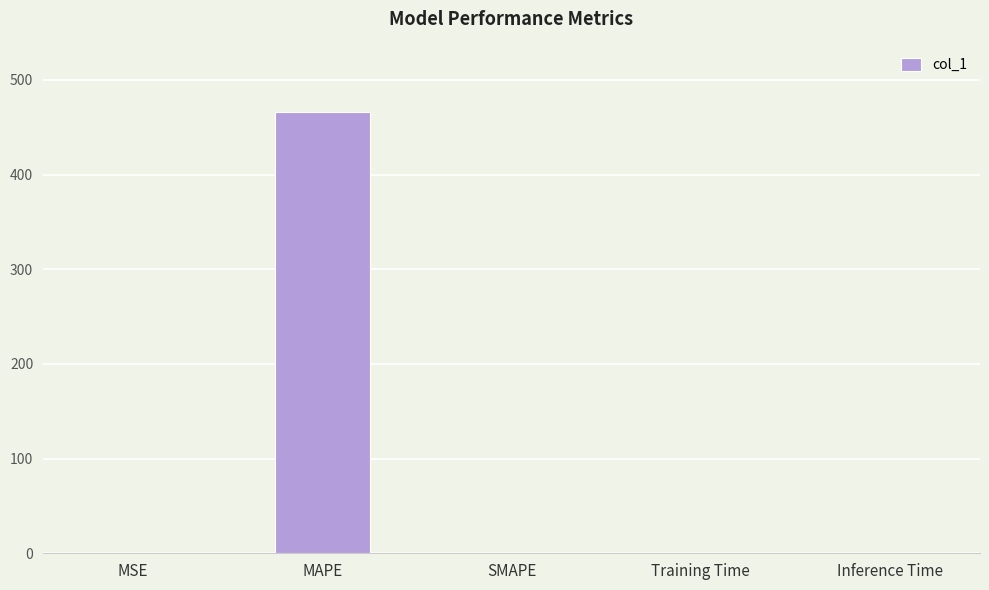

What is the sum of all values?

466.7